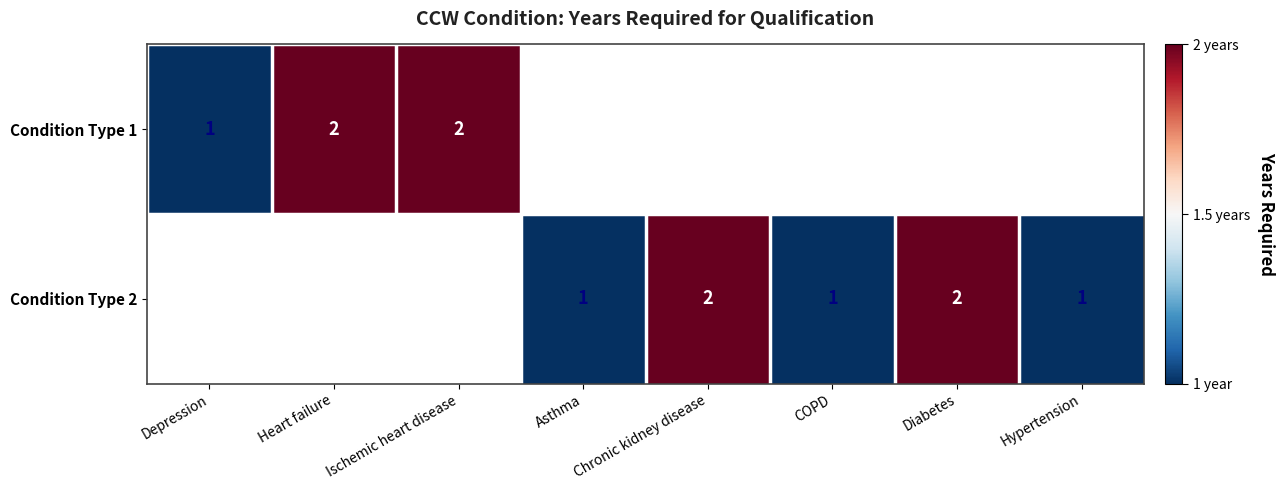

True or false: Condition Type 1 has a value of 3 at Ischemic heart disease.

False